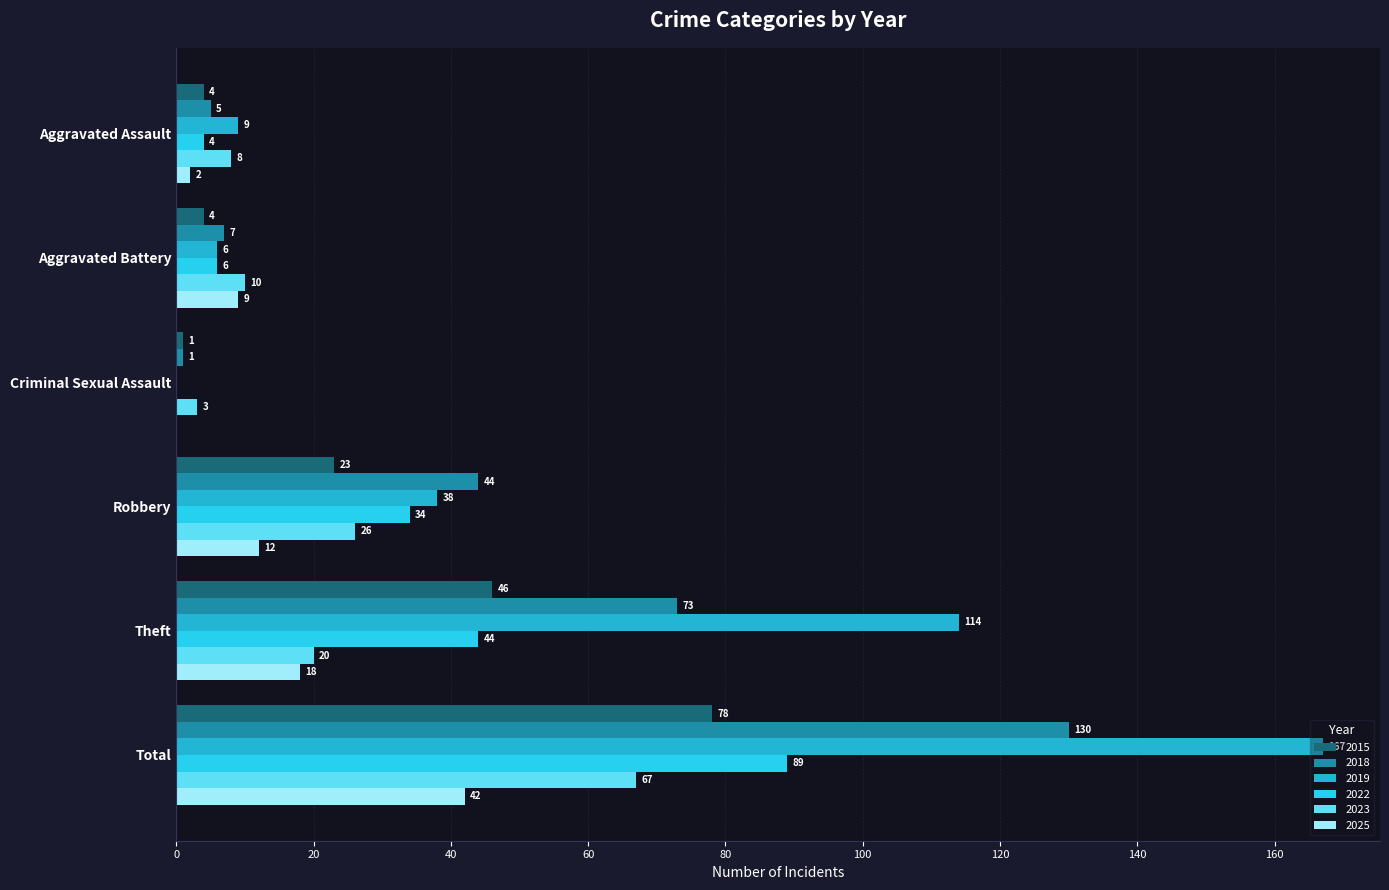

List the series in order of their peak value, lowest first.

2025, 2023, 2015, 2022, 2018, 2019